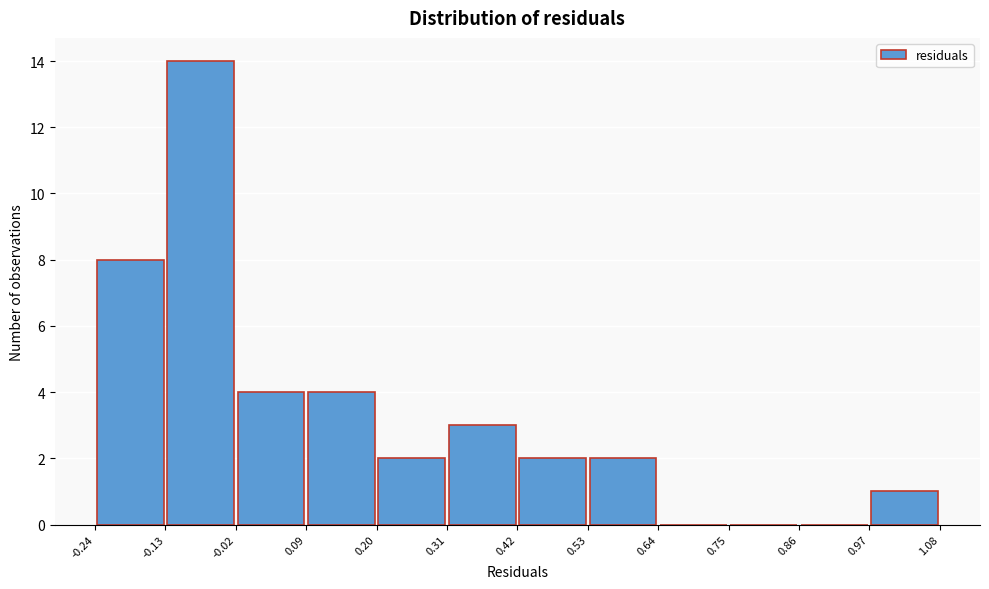

Which range on the x-axis has the tallest bar?

-0.13 to -0.02